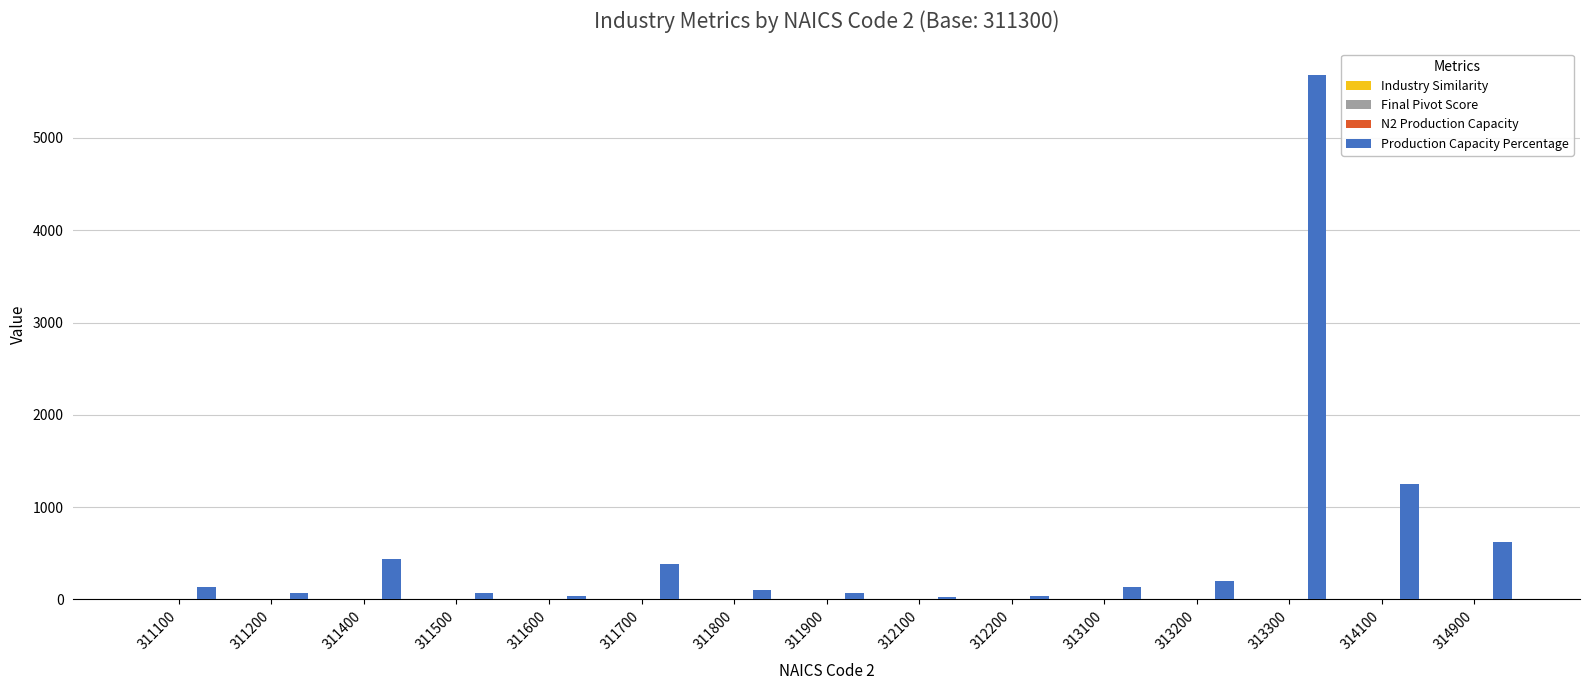

Which series changed the most between 312200 and 314900?

Production Capacity Percentage